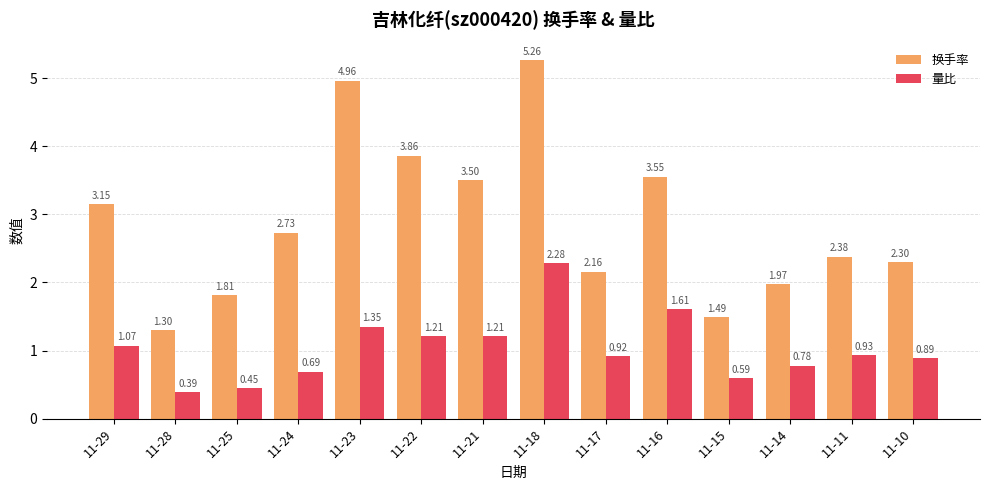

At which category is the sum across all series the highest?

11-18